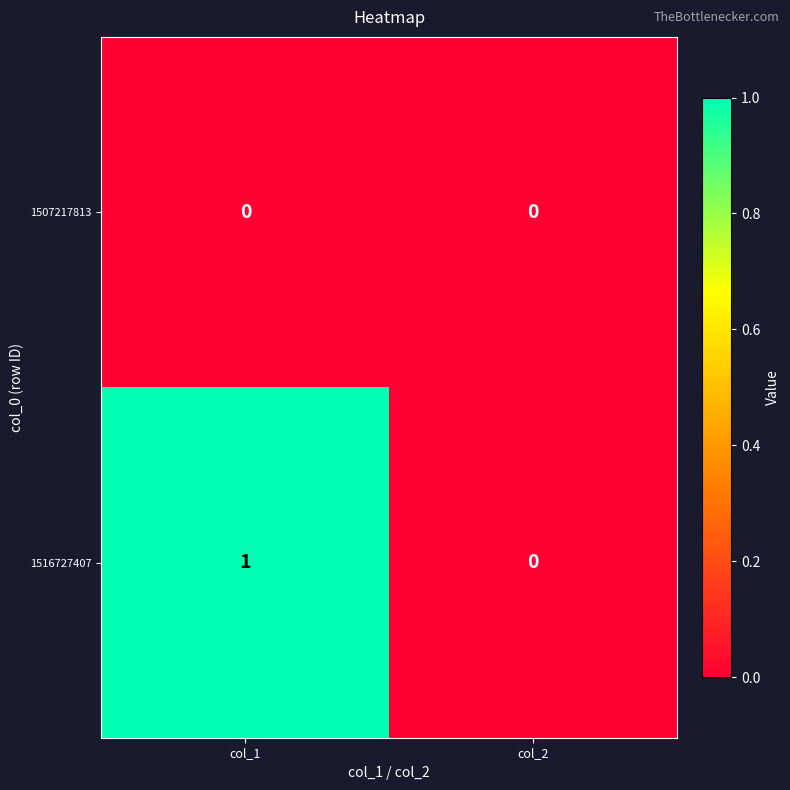

At which category is the sum across all series the highest?

col_1